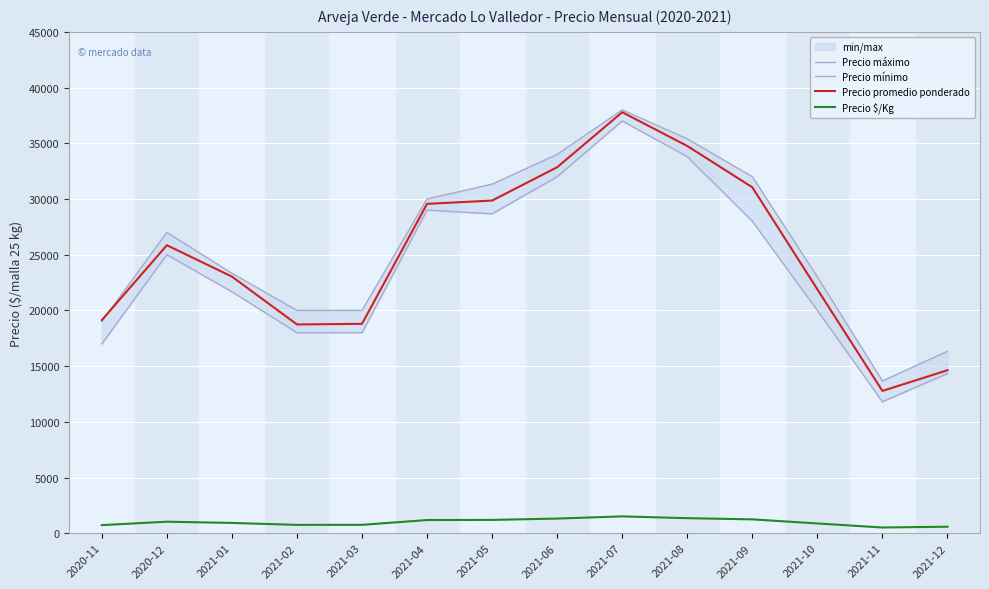

What is the difference between the maximum and second lowest values in the Precio máximo series?

21667